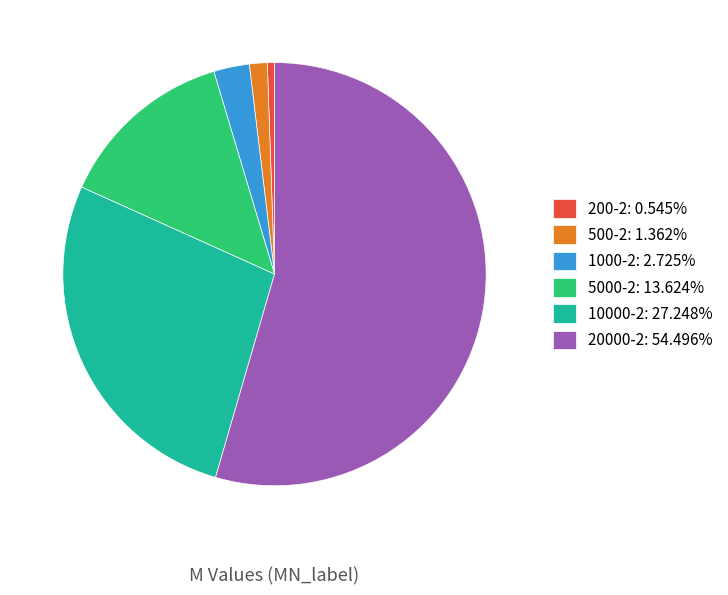

Which category accounts for the majority?

20000-2